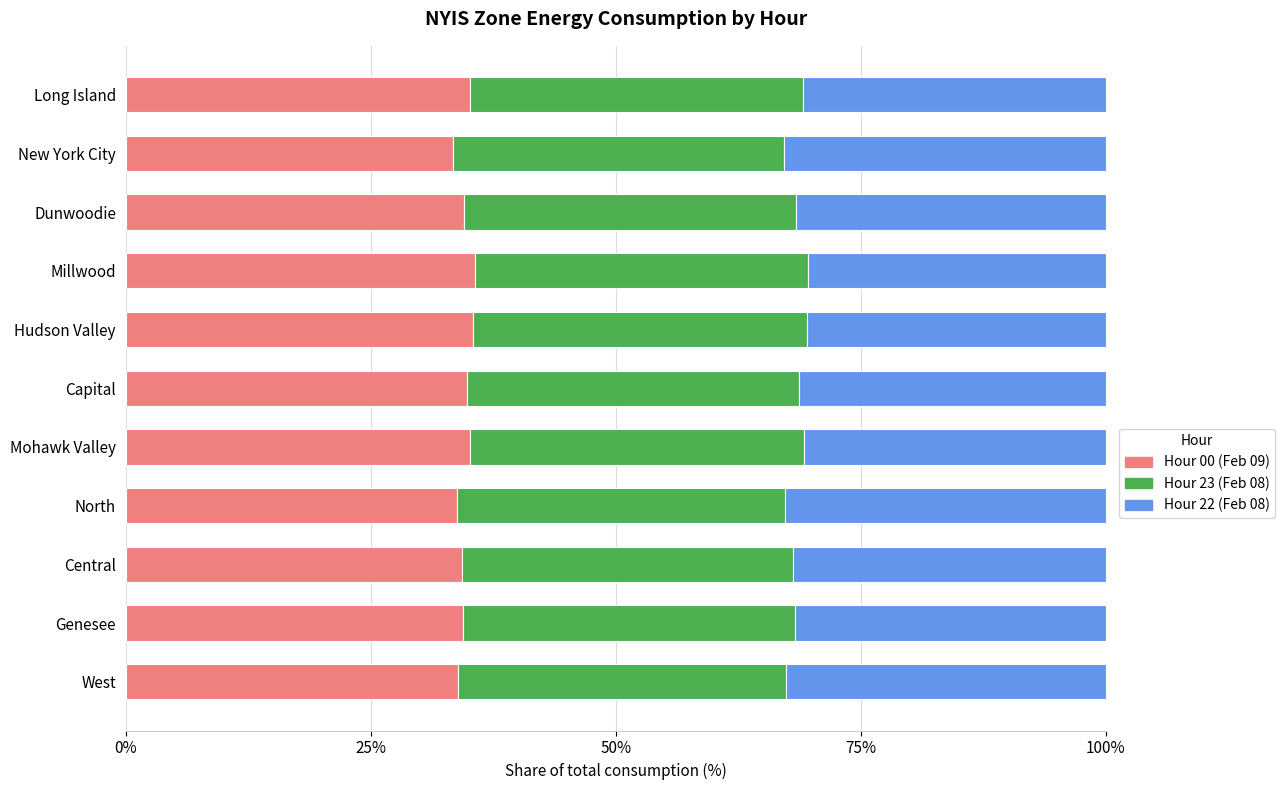

What is the total value across all series at Dunwoodie?

100.0